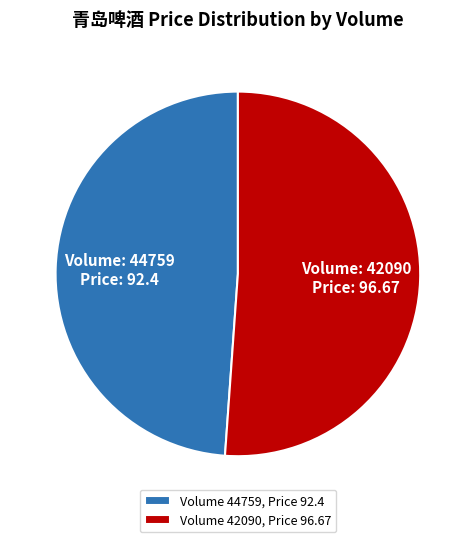

Do Volume 42090, Price 96.67 and Volume 44759, Price 92.4 together represent more than half of the pie?

Yes